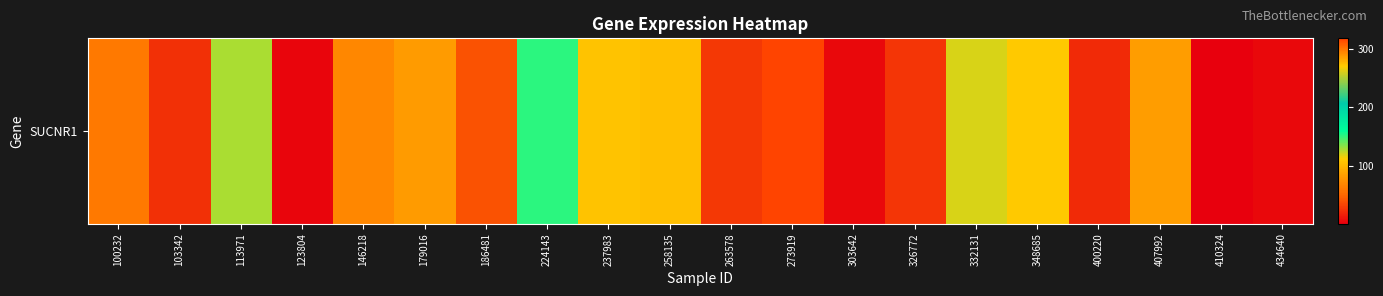

How many values are below 68?

10